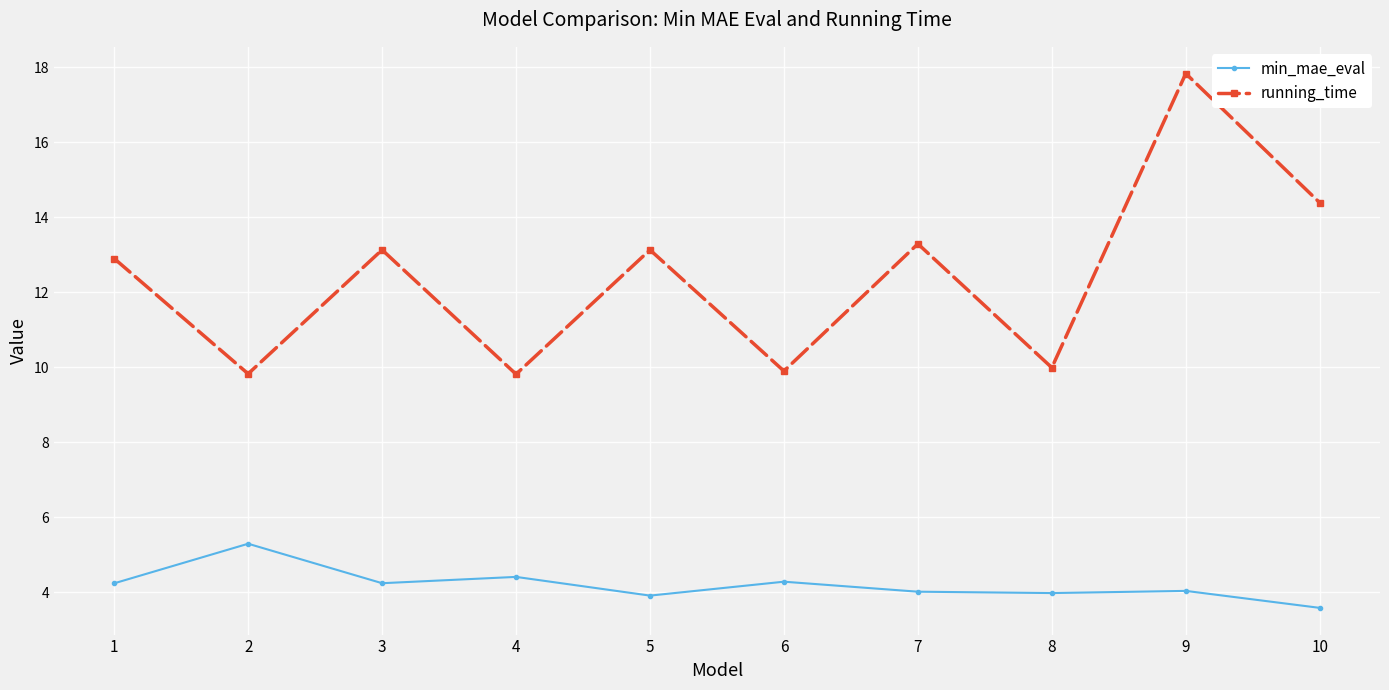

List the series in order of their overall mean, highest first.

running_time, min_mae_eval